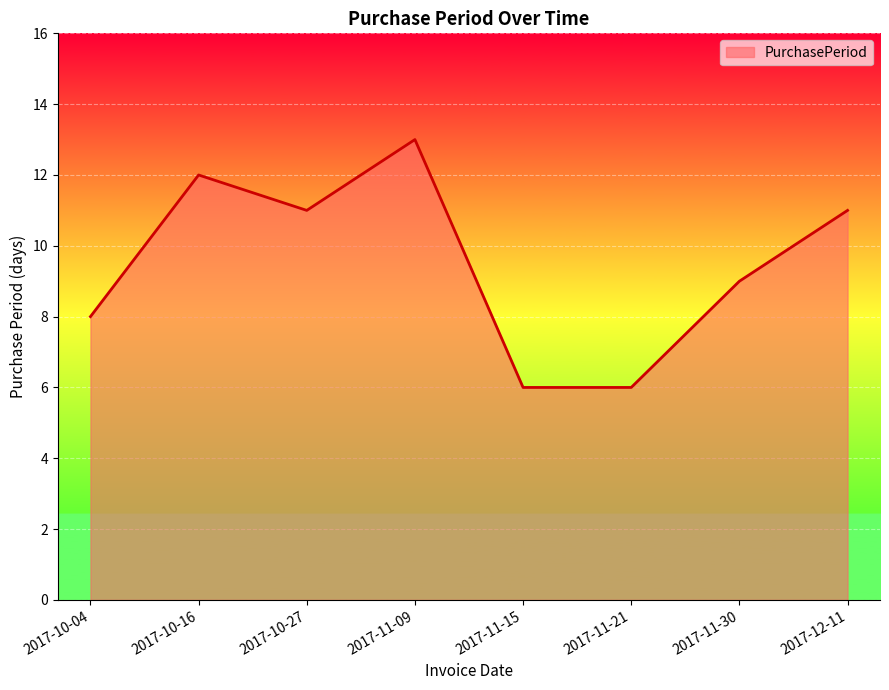

Reading left to right, list all the values displayed in this chart.

2017-10-04=8	2017-10-16=12	2017-10-27=11	2017-11-09=13	2017-11-15=6	2017-11-21=6	2017-11-30=9	2017-12-11=11